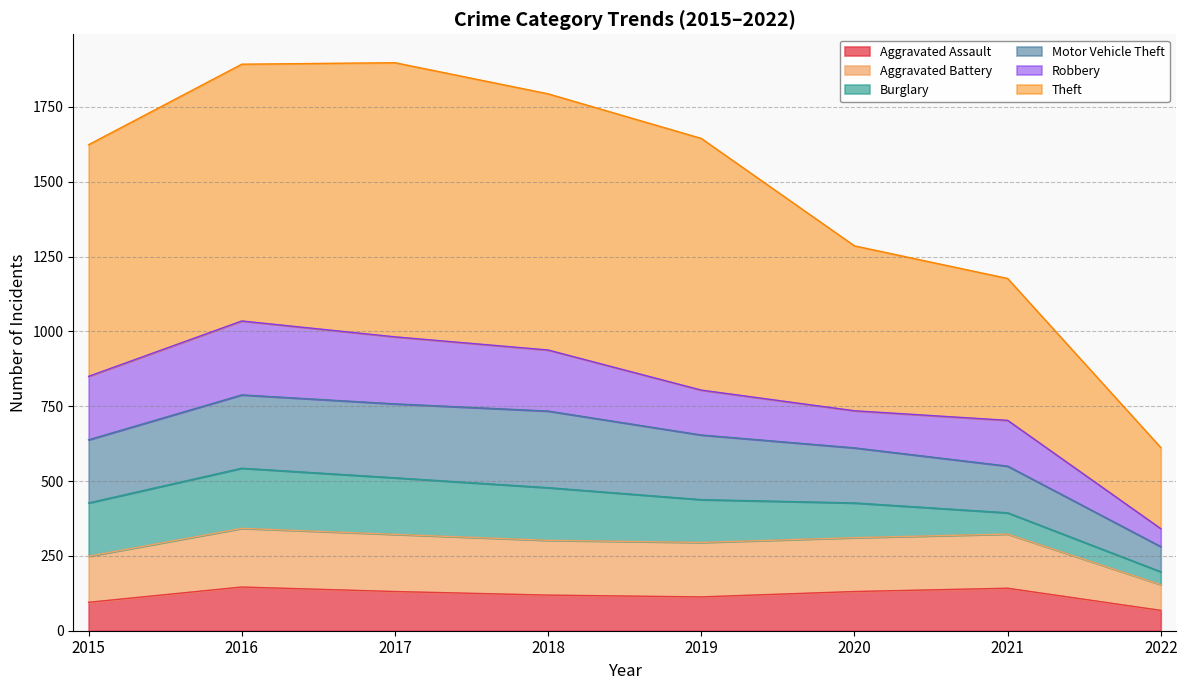

Does the chart display data point markers on the line(s)?

No